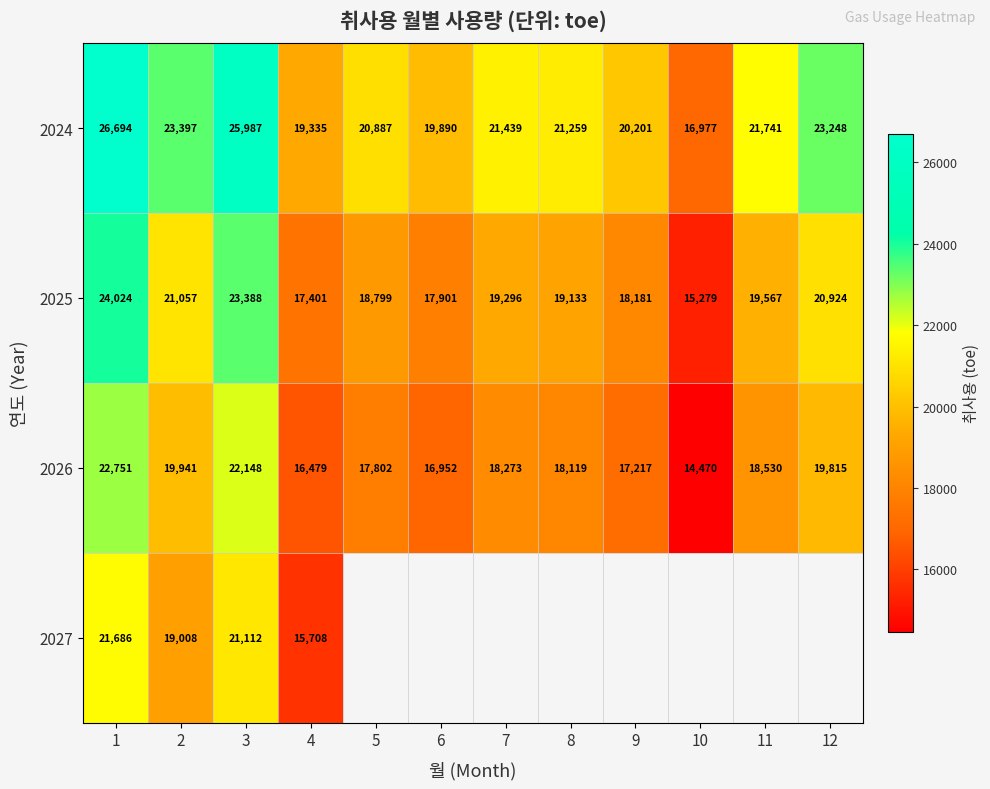

What is the highest value of the 2026 series?

22751